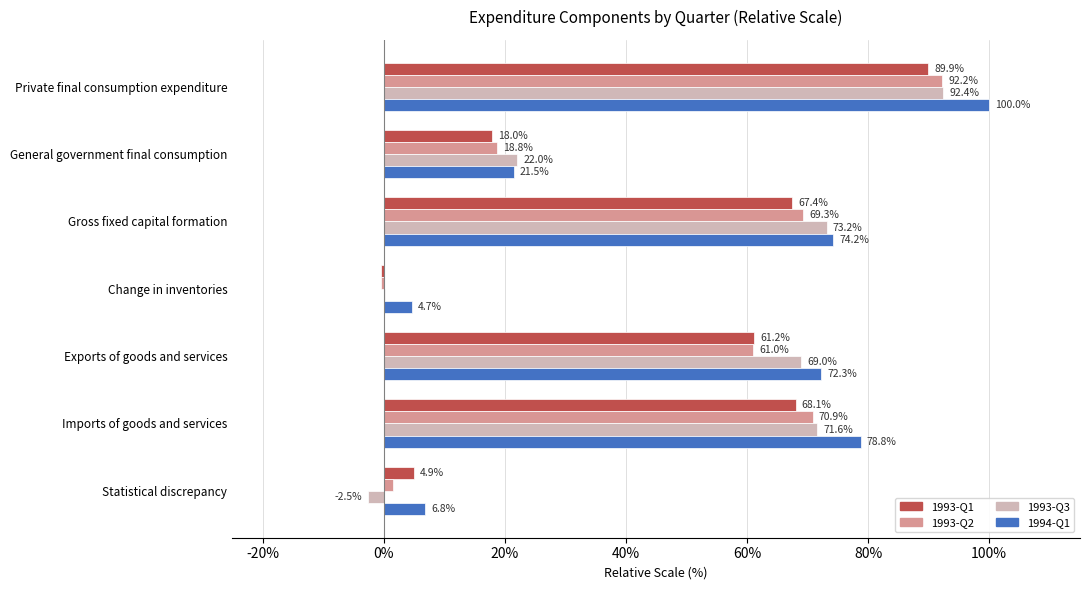

What is the highest value of the 1993-Q3 series?

92.4